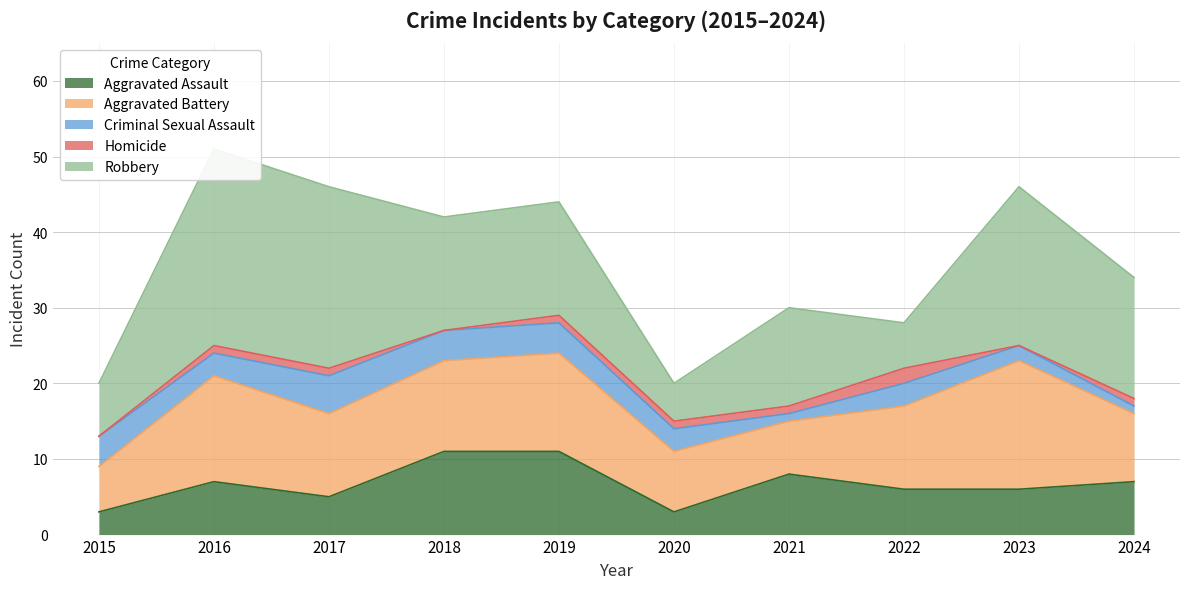

What are all the series names shown in the legend?

Aggravated Assault, Aggravated Battery, Criminal Sexual Assault, Homicide, Robbery